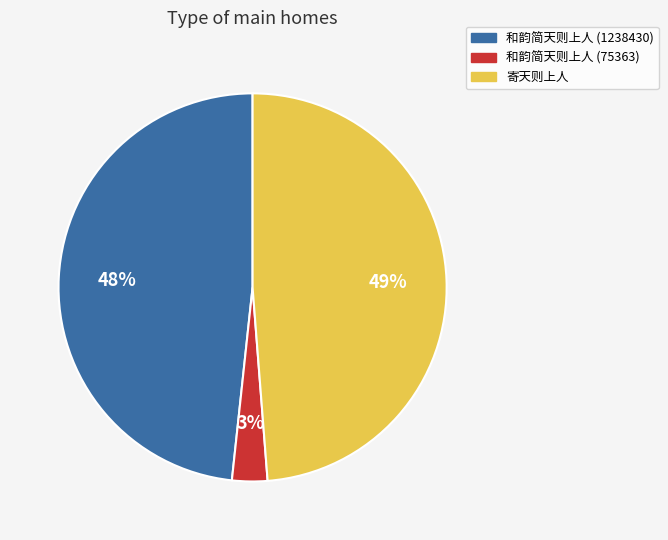

Which has a higher value, 寄天则上人 or 和韵简天则上人 (75363)?

寄天则上人